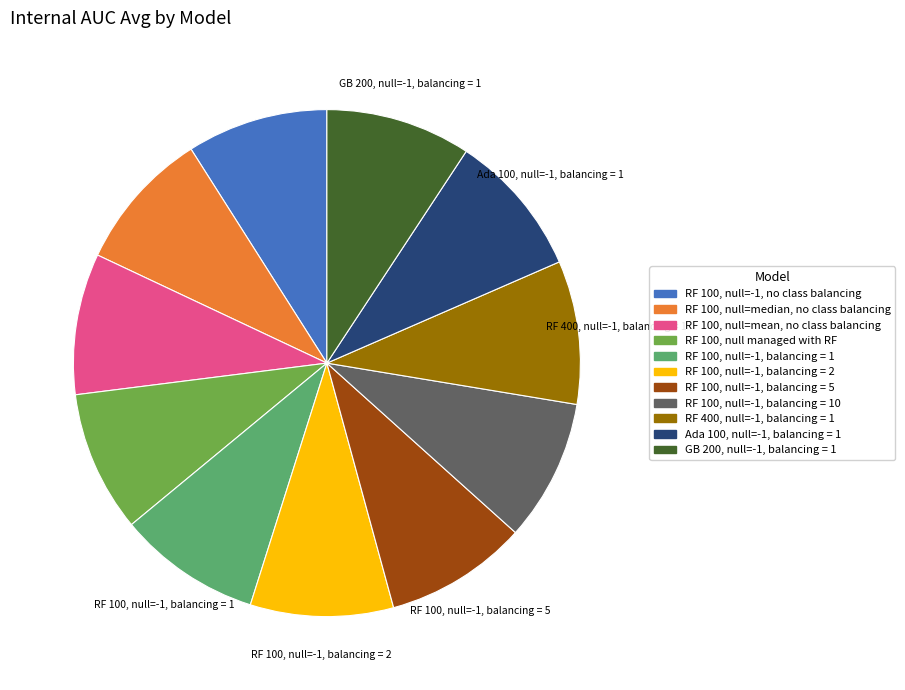

How many segments does this pie chart have?

11